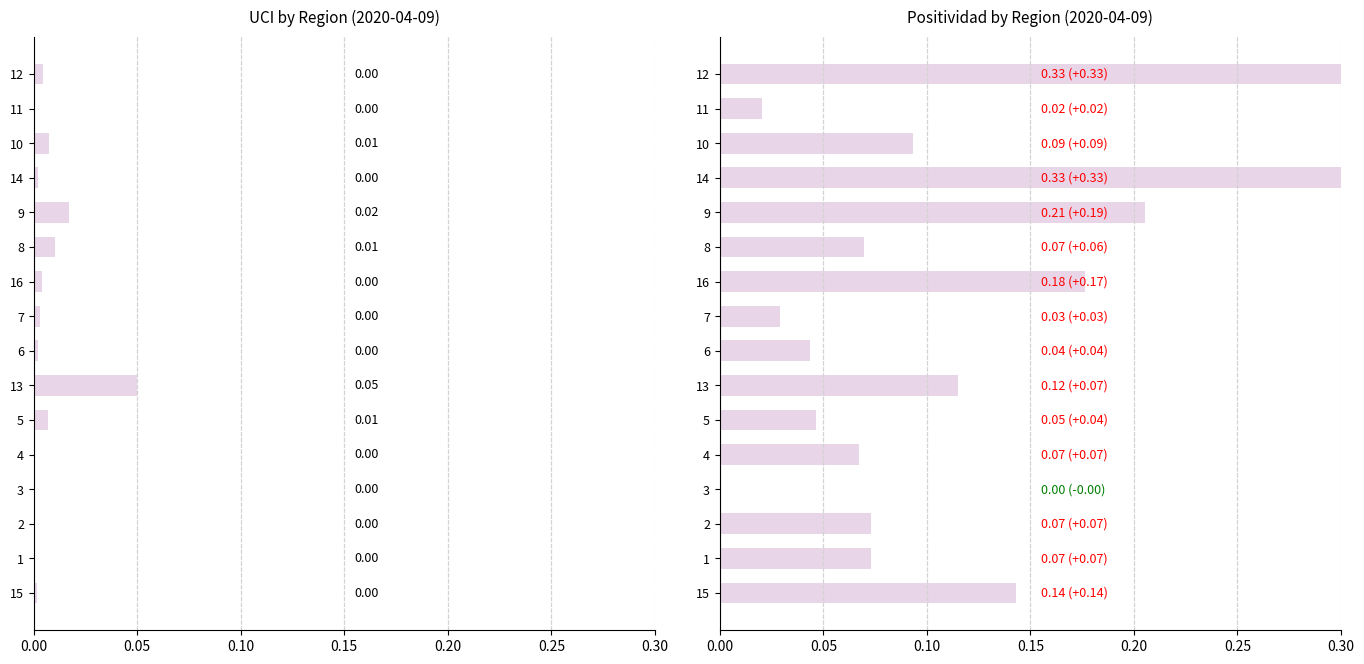

Which series has the widest spread of values?

Positividad